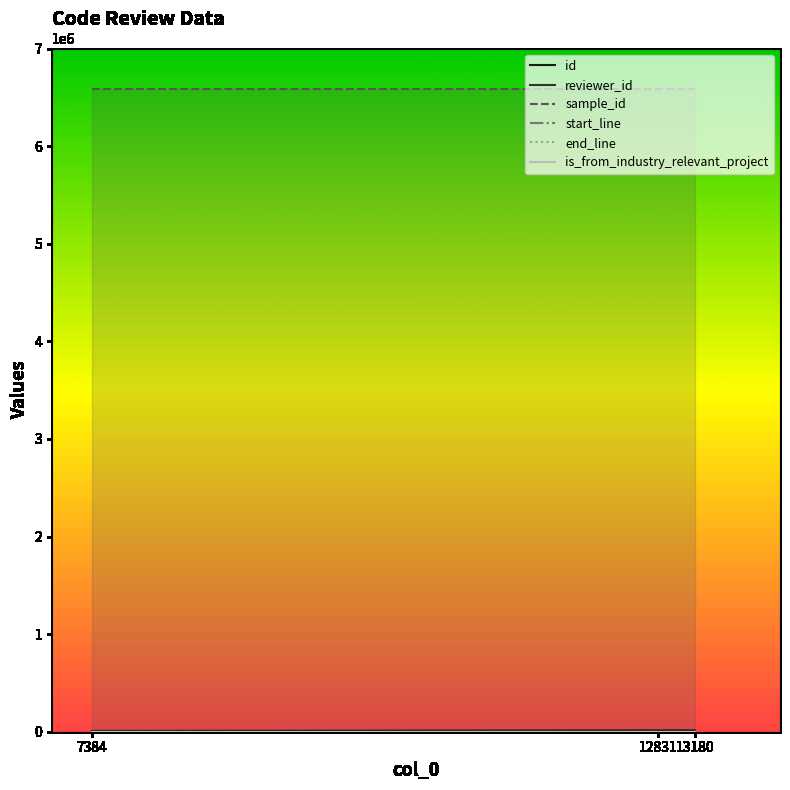

Reading right to left, extract all data points from this chart.

id: 13790	13439	7969
reviewer_id: 15	1	3
sample_id: 6589712	6589712	6589712
start_line: 41	41	41
end_line: 395	395	395
is_from_industry_relevant_project: 1	1	1